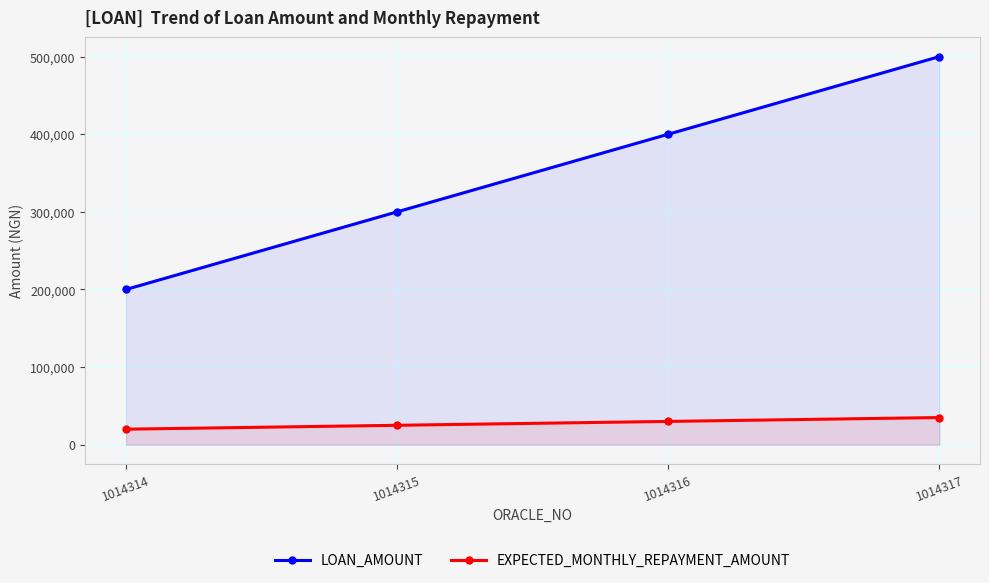

Between 1014315 and 1014316, which is larger?

1014316